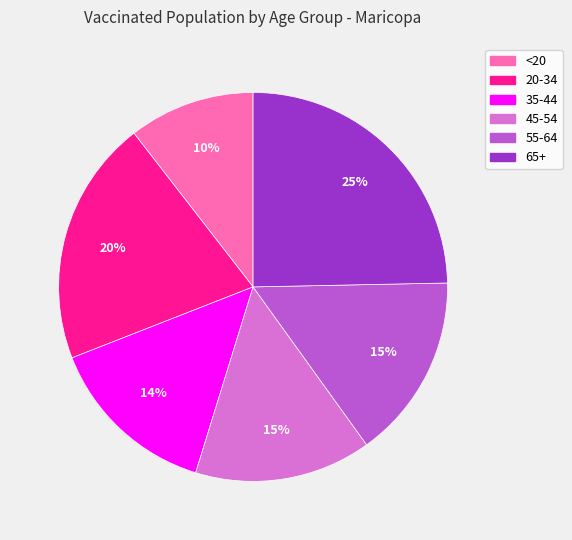

The 55-64 slice represents 15% of the pie. True or false?

True